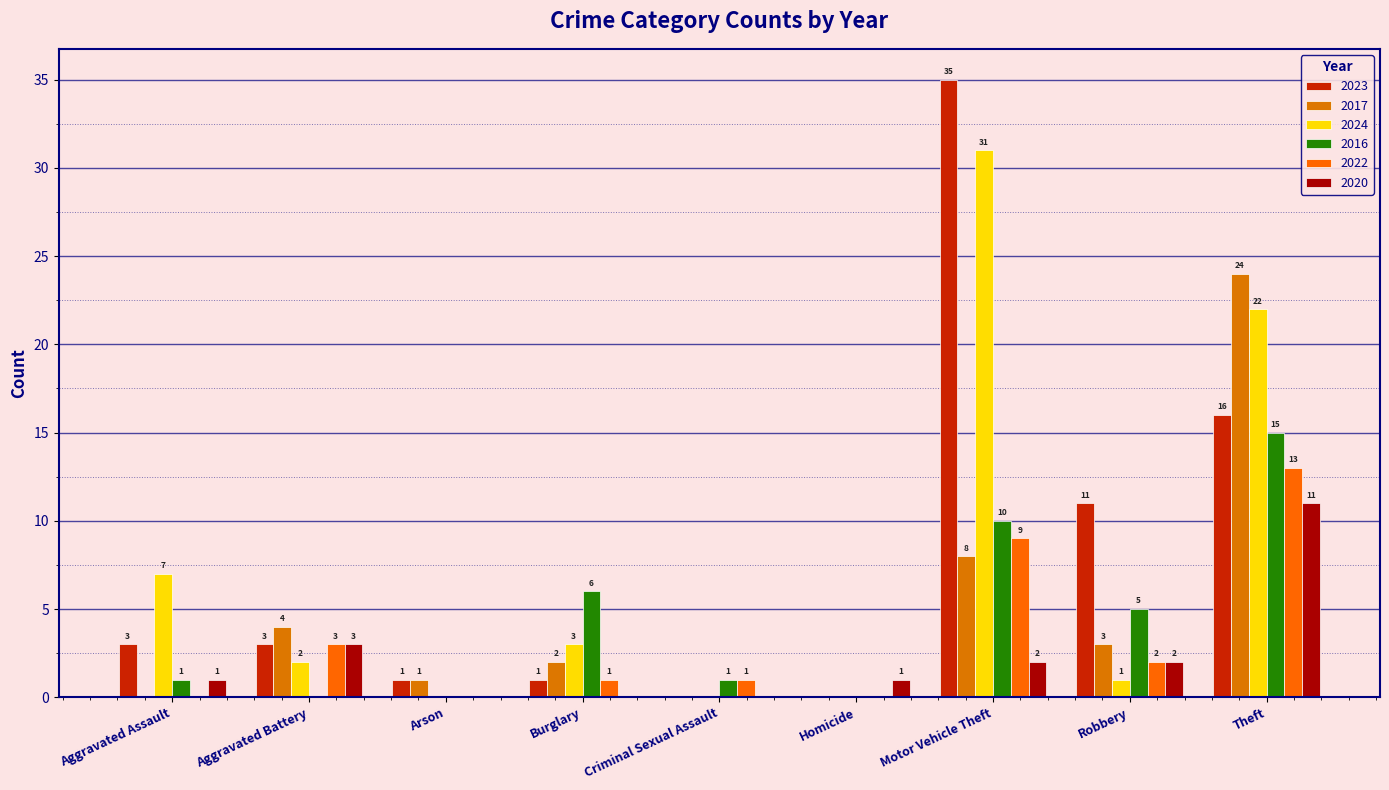

What is the total value across all series at Motor Vehicle Theft?

95